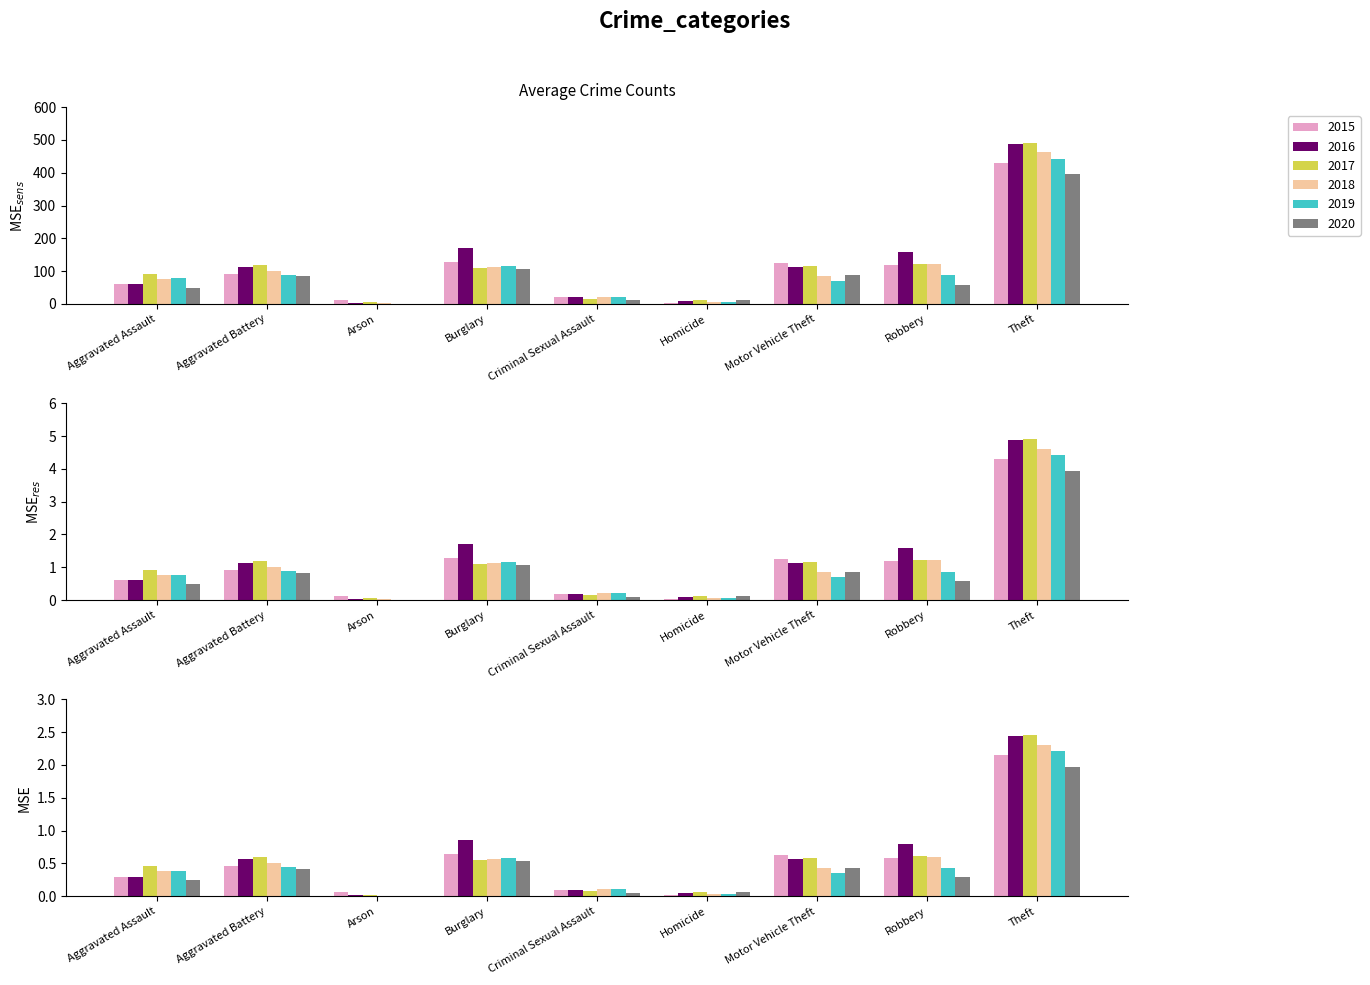

Which has a higher value, Homicide or Aggravated Assault?

Aggravated Assault